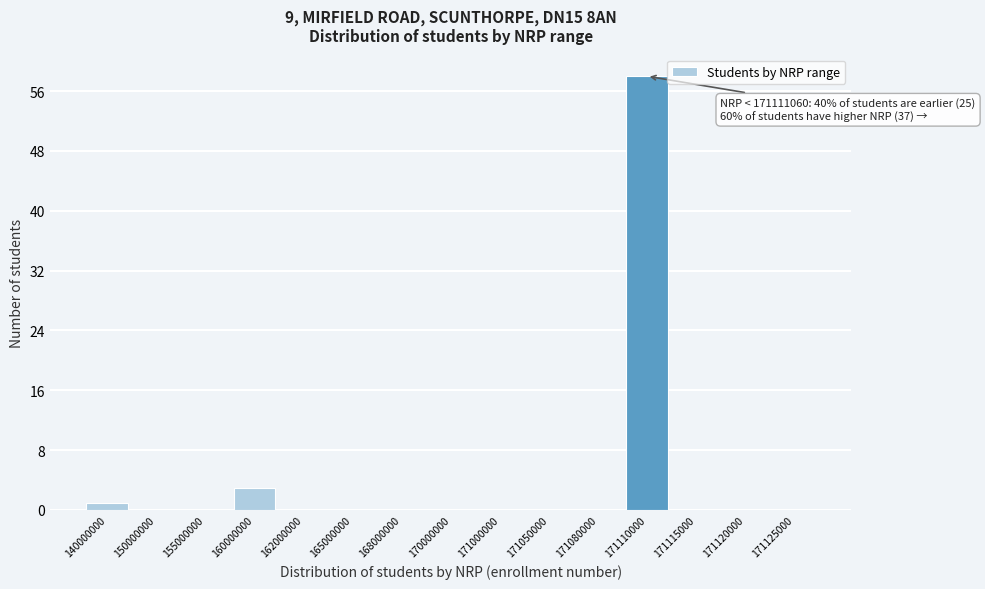

Reading left to right, extract all data points from this chart.

140000000=1	150000000=0	155000000=0	160000000=3	162000000=0	165000000=0	168000000=0	170000000=0	171000000=0	171050000=0	171080000=0	171110000=58	171115000=0	171120000=0	171125000=0